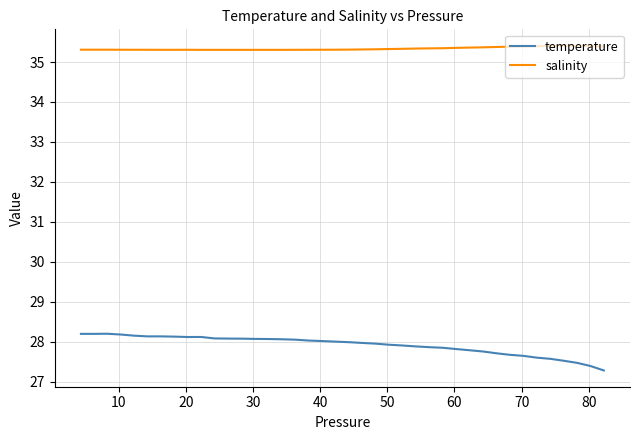

True or false: salinity has more than 0 points higher than both neighbors.

True